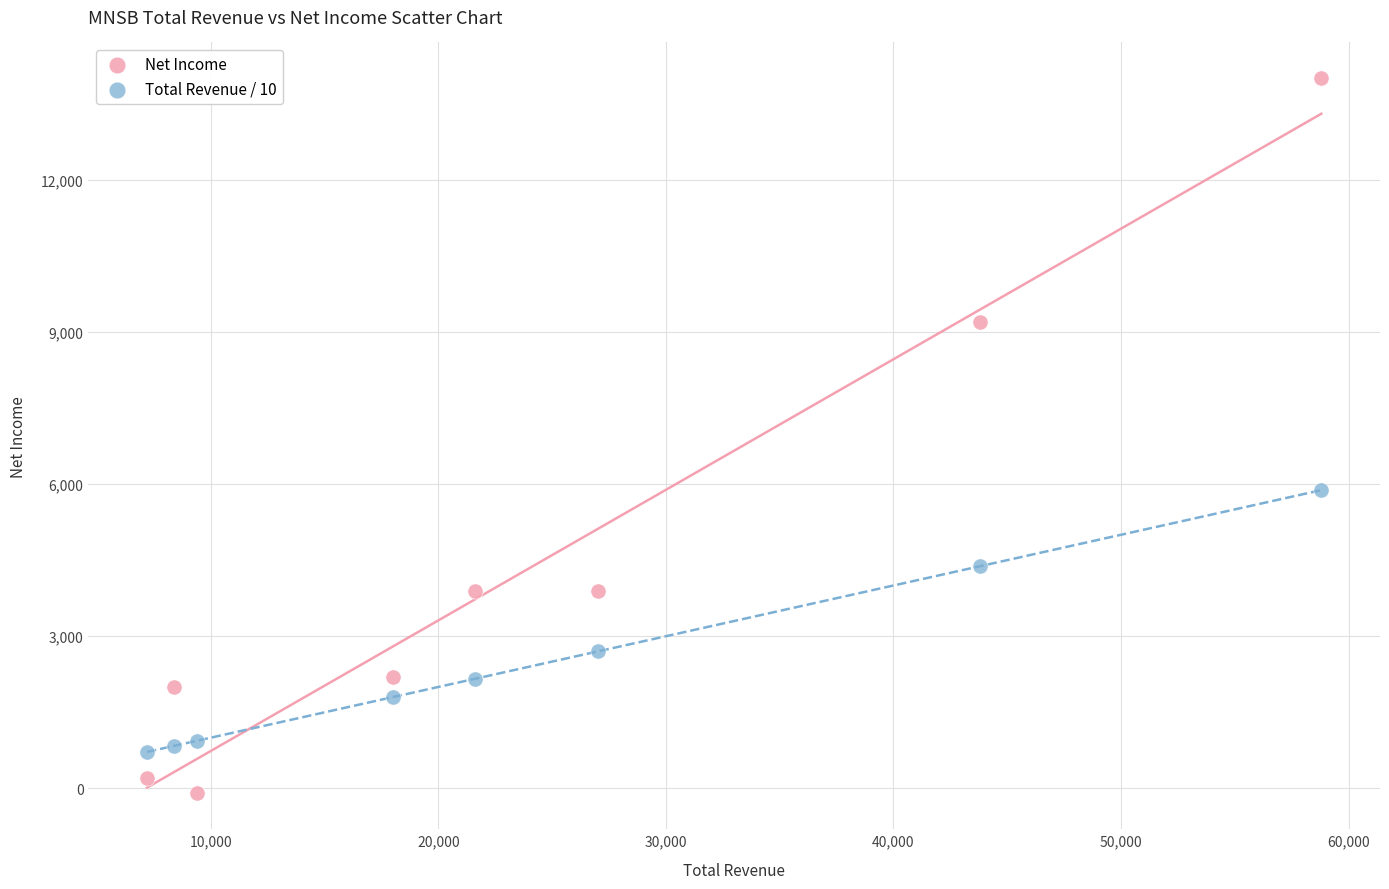

What are all the series names shown in the legend?

Net Income, Total Revenue / 10